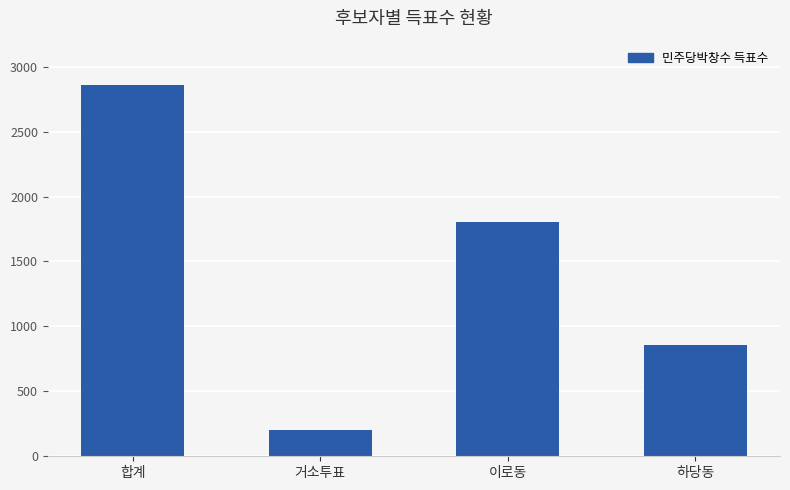

What is the label of the 1st bar from the right?

하당동